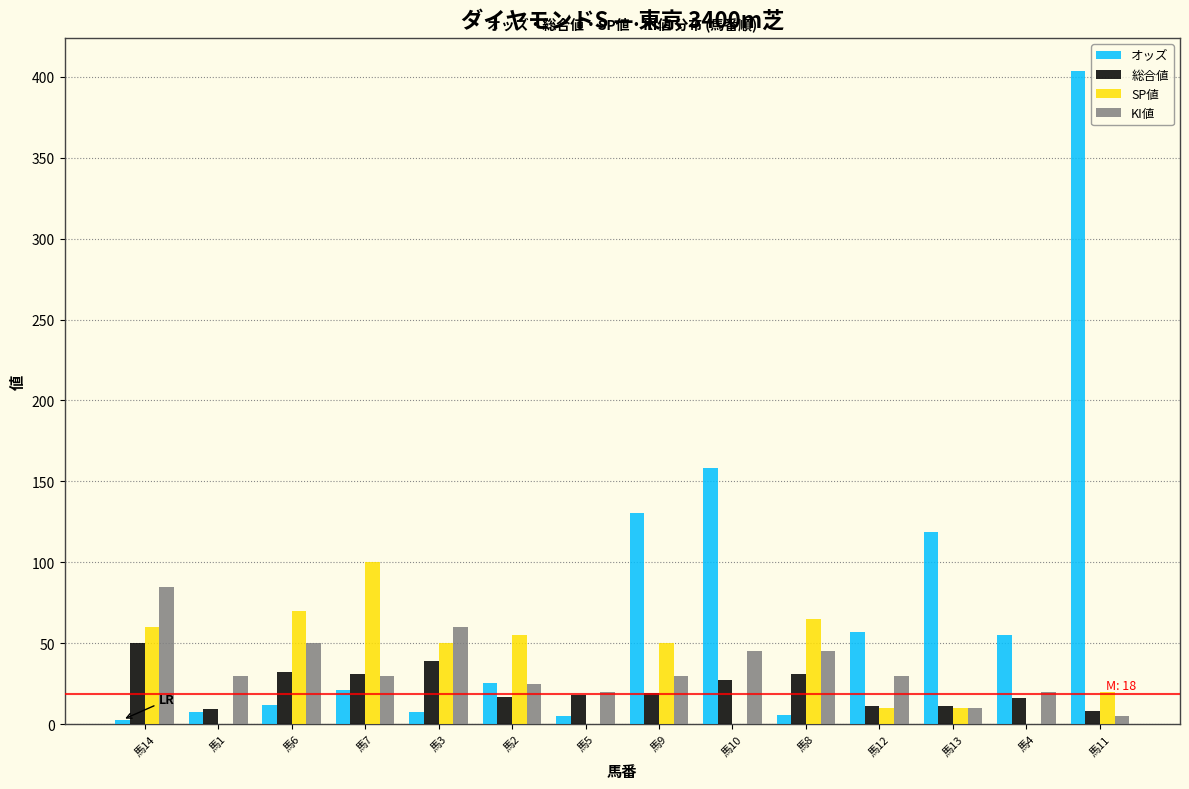

What is the sum of the オッズ values at 馬6 and 馬9?

142.3